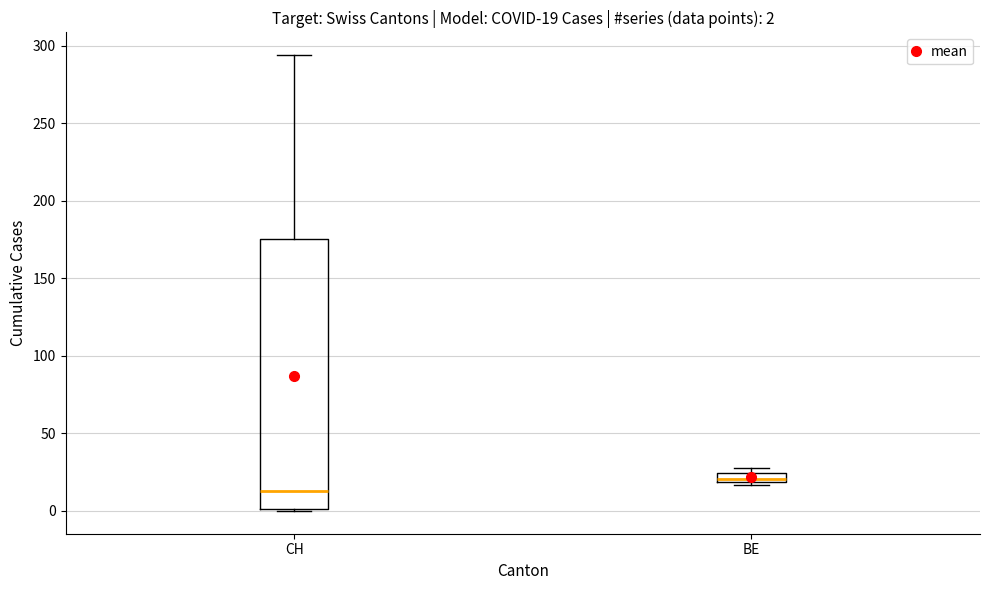

Which box's median line is the highest?

BE